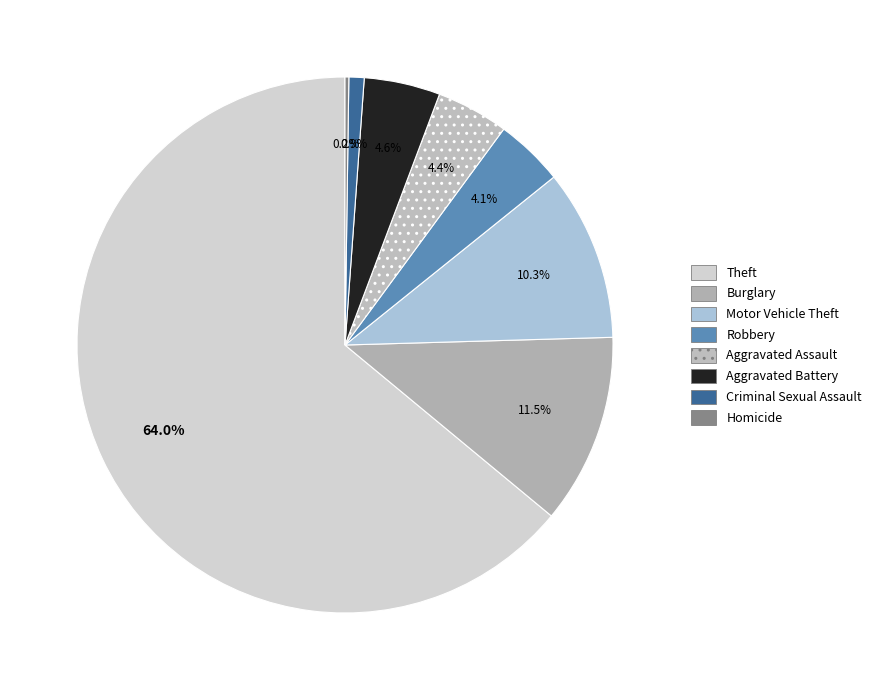

To the nearest percent, what percentage of the pie is Motor Vehicle Theft?

10%